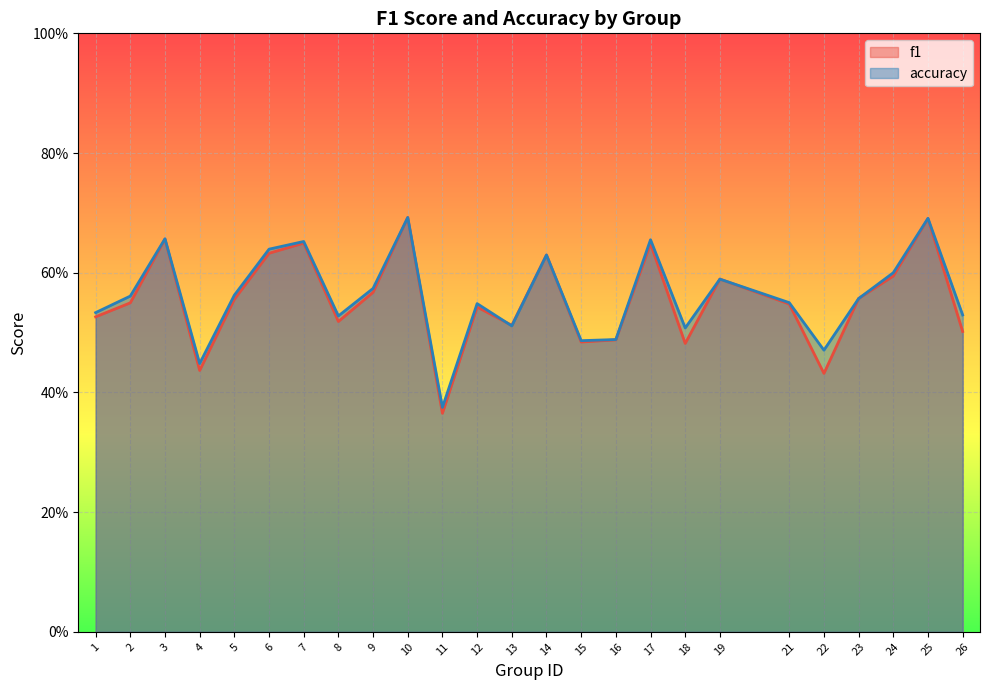

Between 16 and 1, which is larger?

1